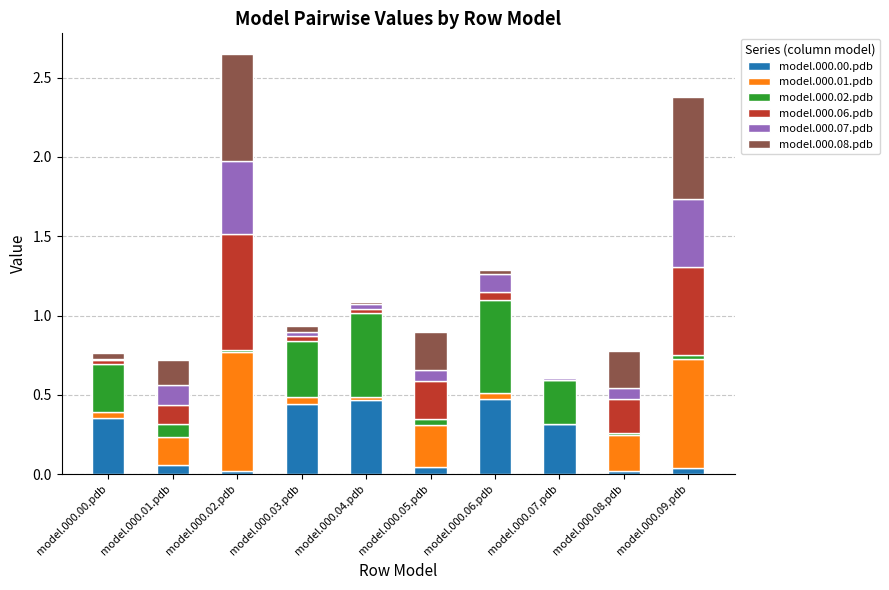

The value of model.000.00.pdb at model.000.06.pdb is 0.5. True or false?

True